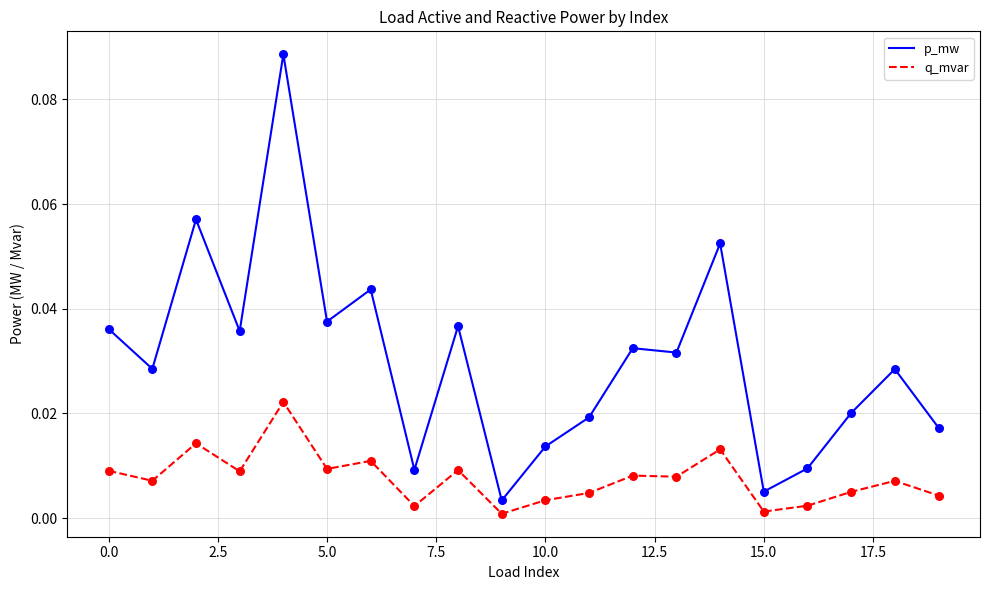

Which series has the largest range (max minus min)?

p_mw